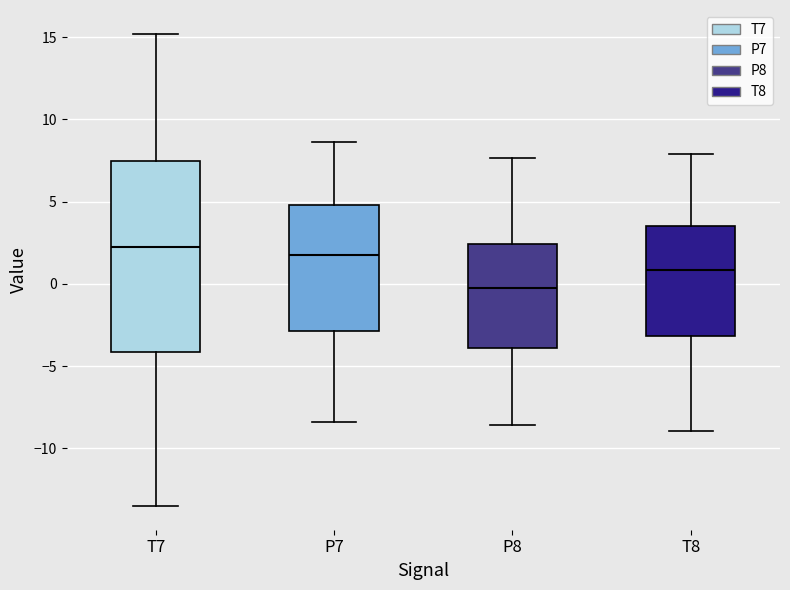

Which box's median line is the lowest?

P8